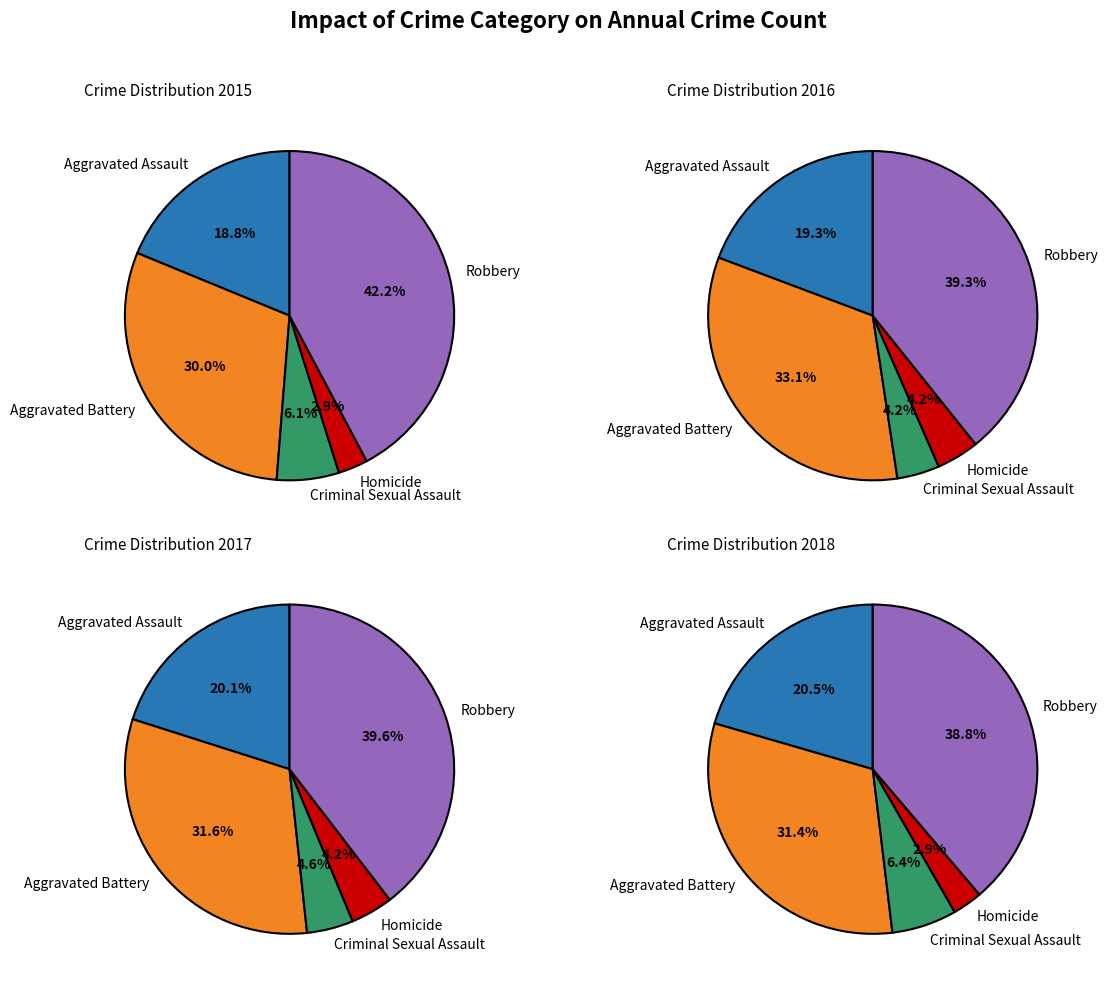

To the nearest percent, what is the average slice percentage?

20%